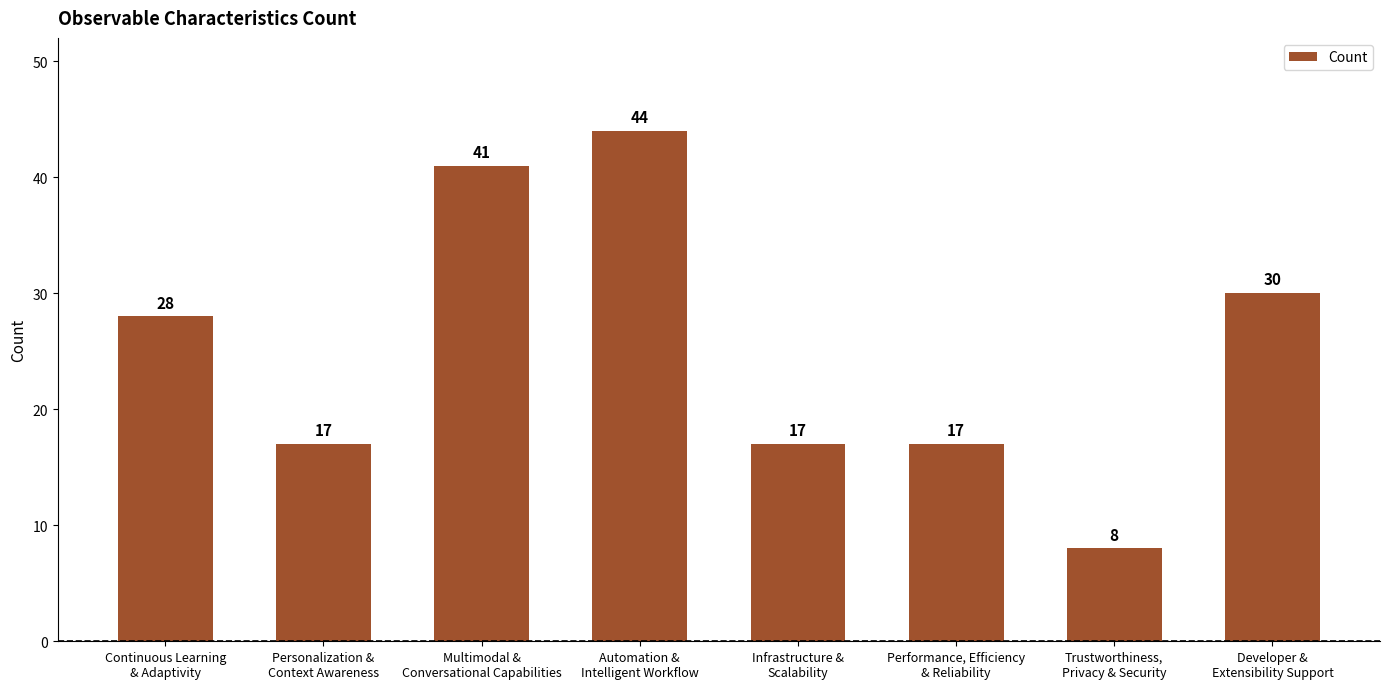

Which category has the highest value across all series?

Automation &
Intelligent Workflow